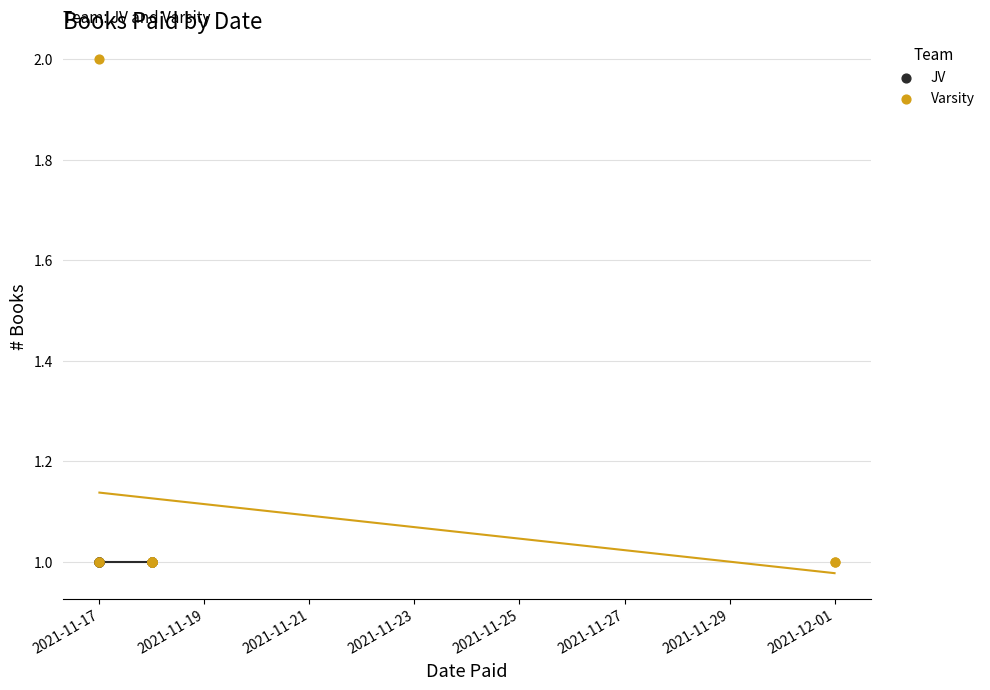

Which series contains the highest Y value?

Varsity